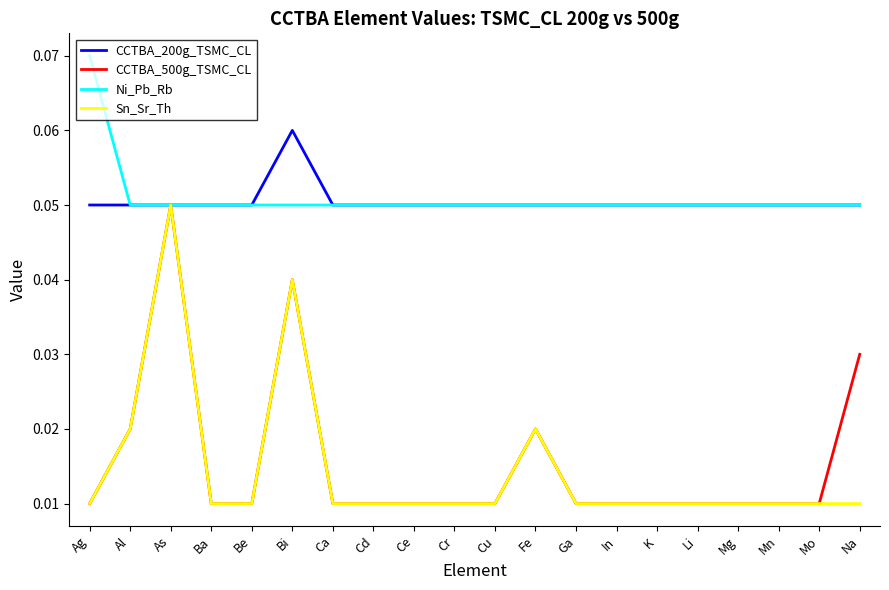

The value of Ni_Pb_Rb at Mn is 0.0. True or false?

False